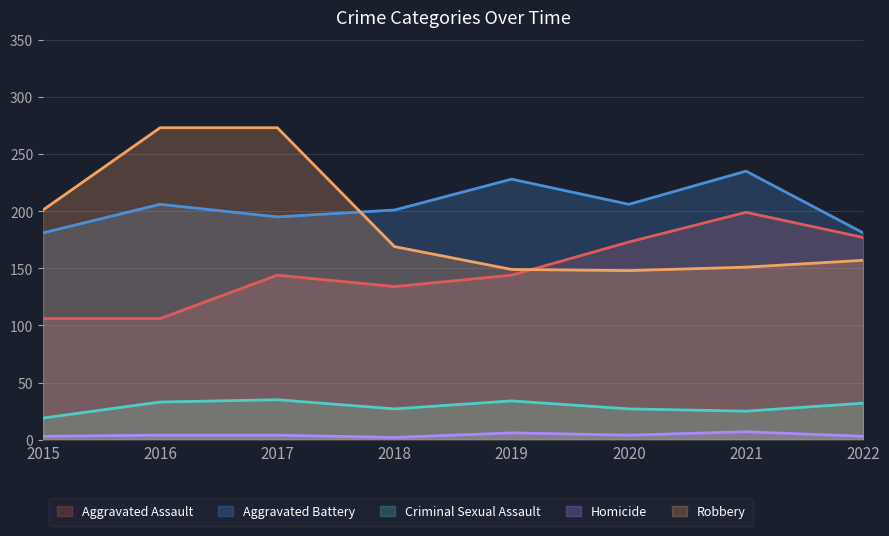

True or false: Aggravated Battery and Homicide intersect in this chart.

False